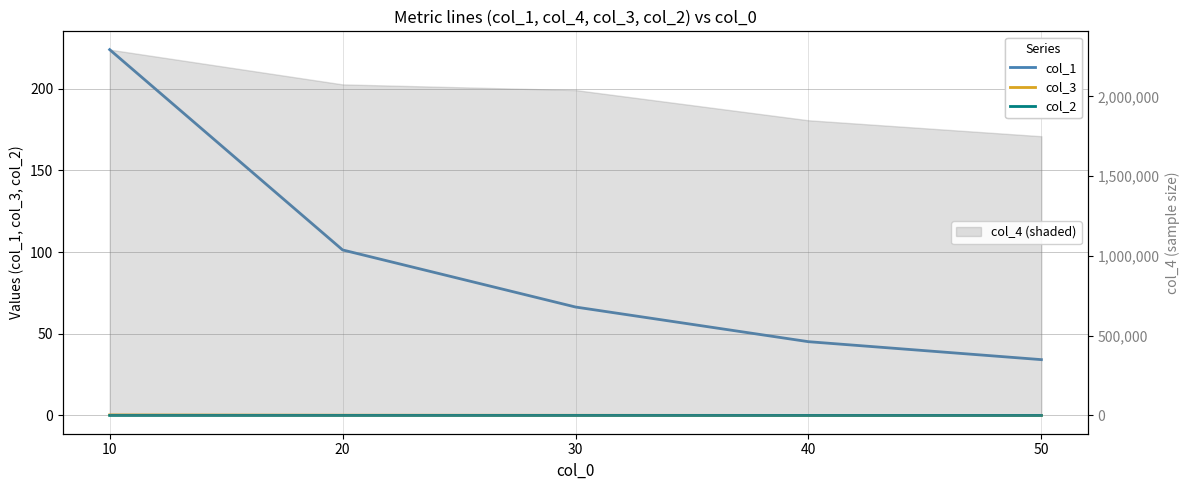

True or false: col_1 and col_3 intersect in this chart.

False